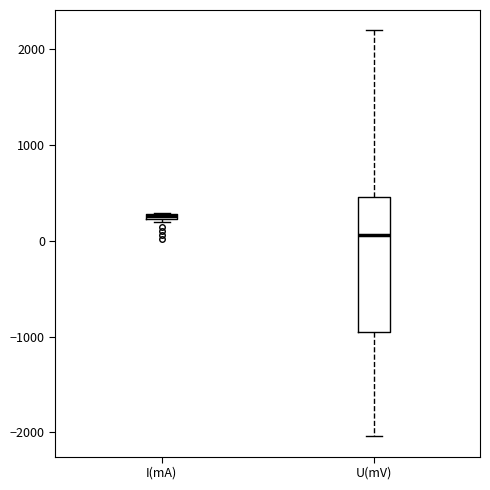

Comparing the boxes themselves (not the whiskers), which one is the tallest?

U(mV)